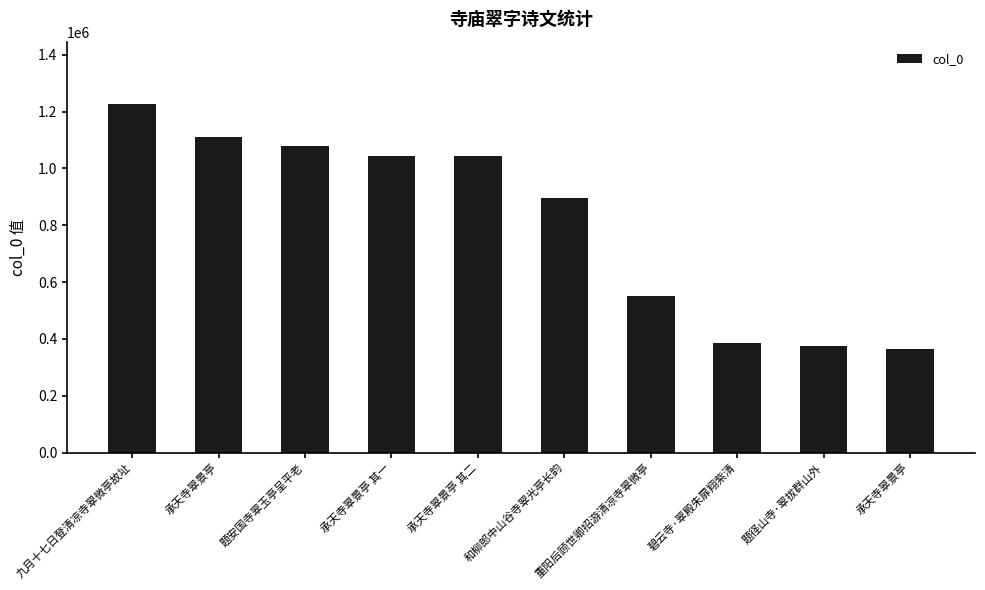

The chart shows a value of 588202 at 承天寺翠景亭. True or false?

False